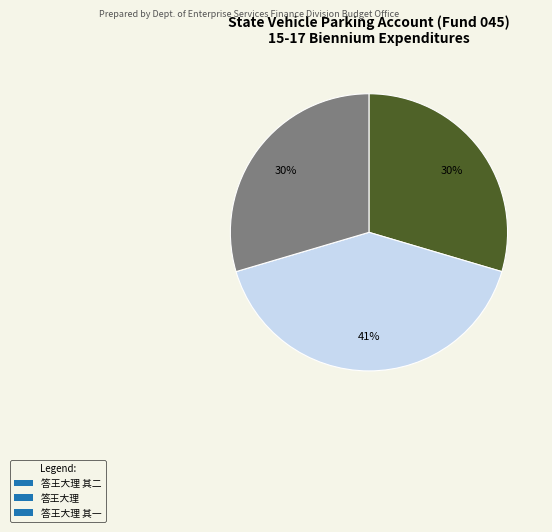

Approximately how many times larger is the value at 答王大理 其二 compared to 答王大理?

0.7